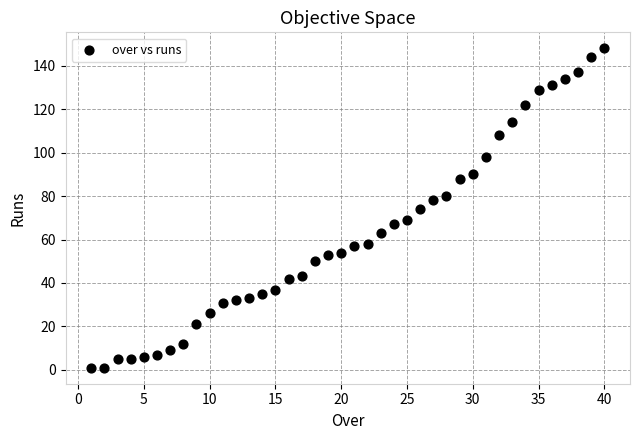

What is the range of X values (max minus min)?

39